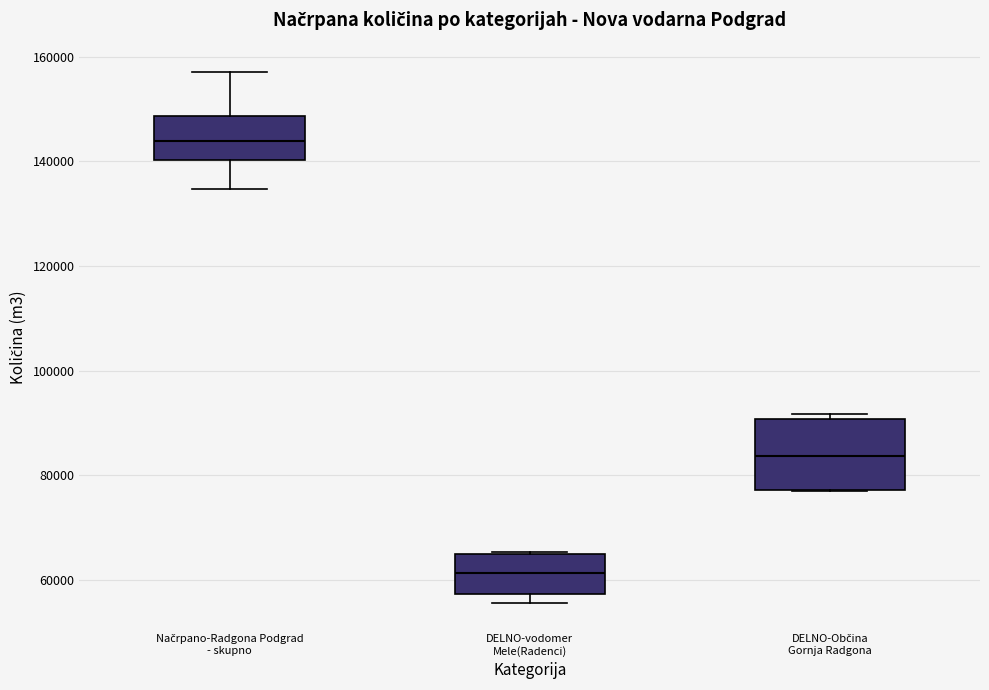

Where does the median line of the box for Načrpano-Radgona Podgrad - skupno sit on the y-axis? The values are not printed on the chart, so give them approximately, as read against the axis.

144000